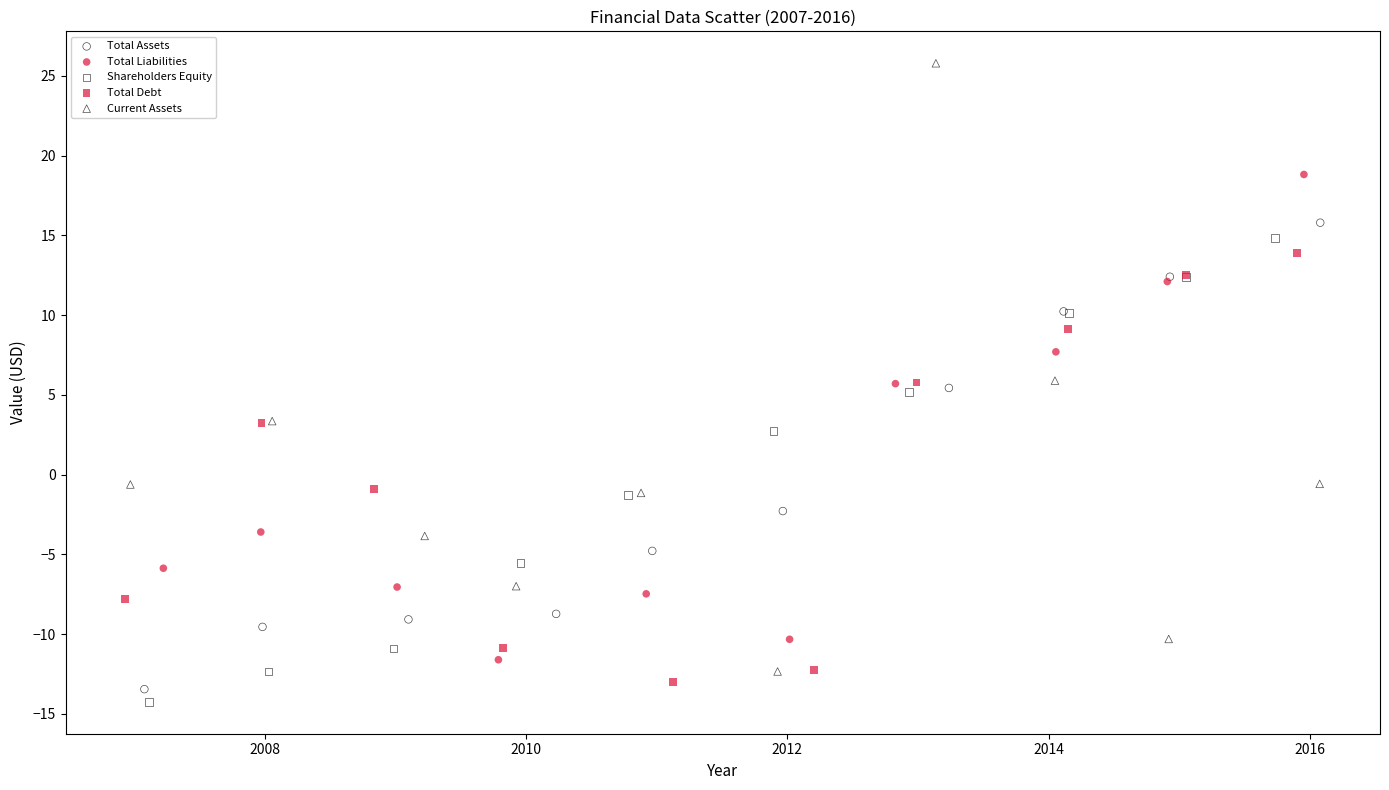

Which series reaches the minimum Y coordinate?

Shareholders Equity